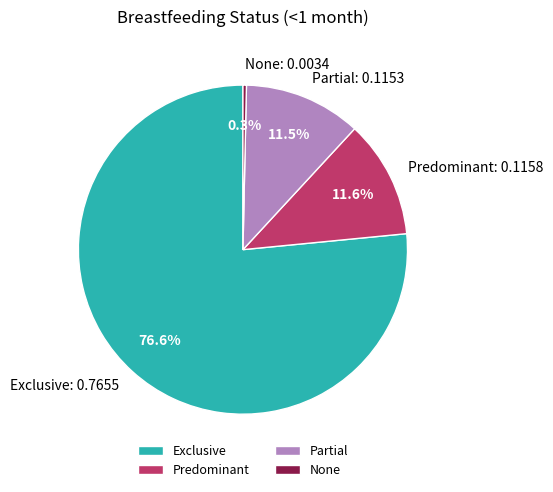

To the nearest percent, what is the average slice percentage?

25%